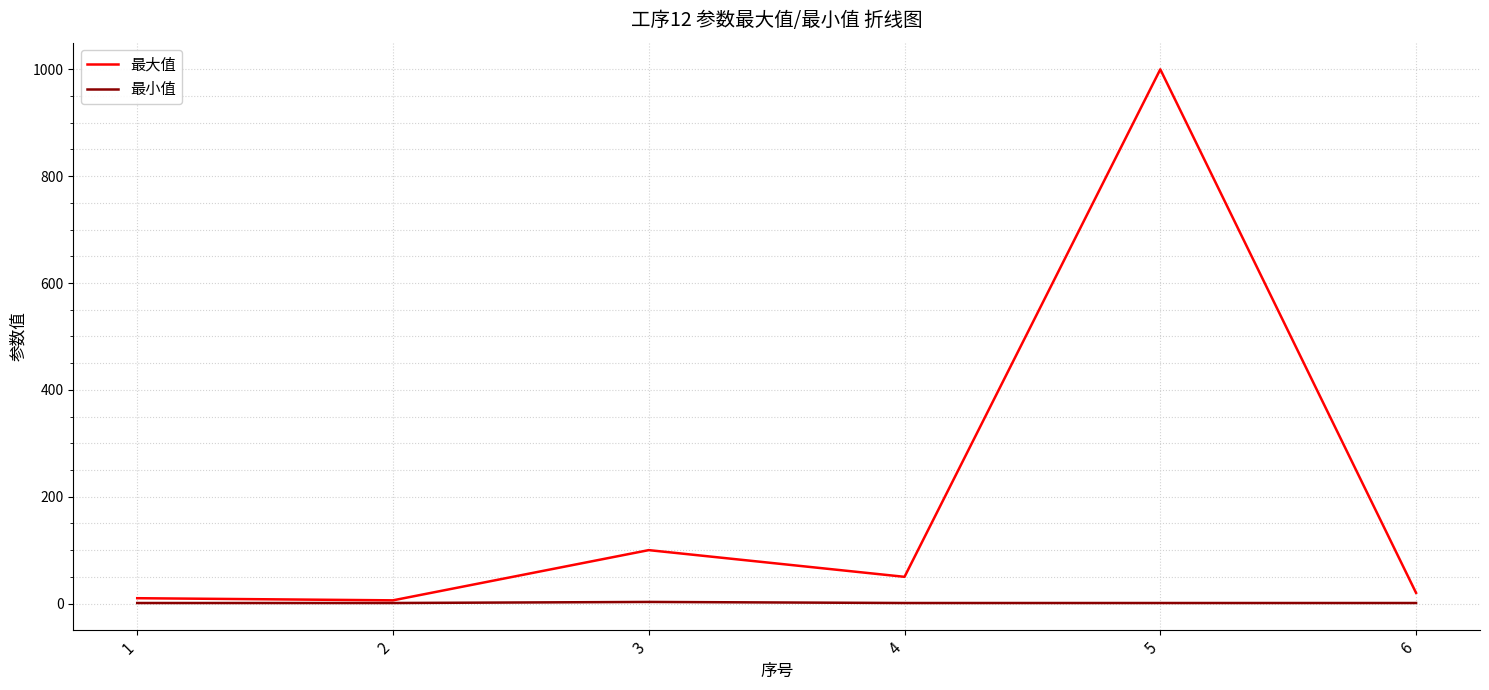

At how many categories does at least one series exceed 499?

1